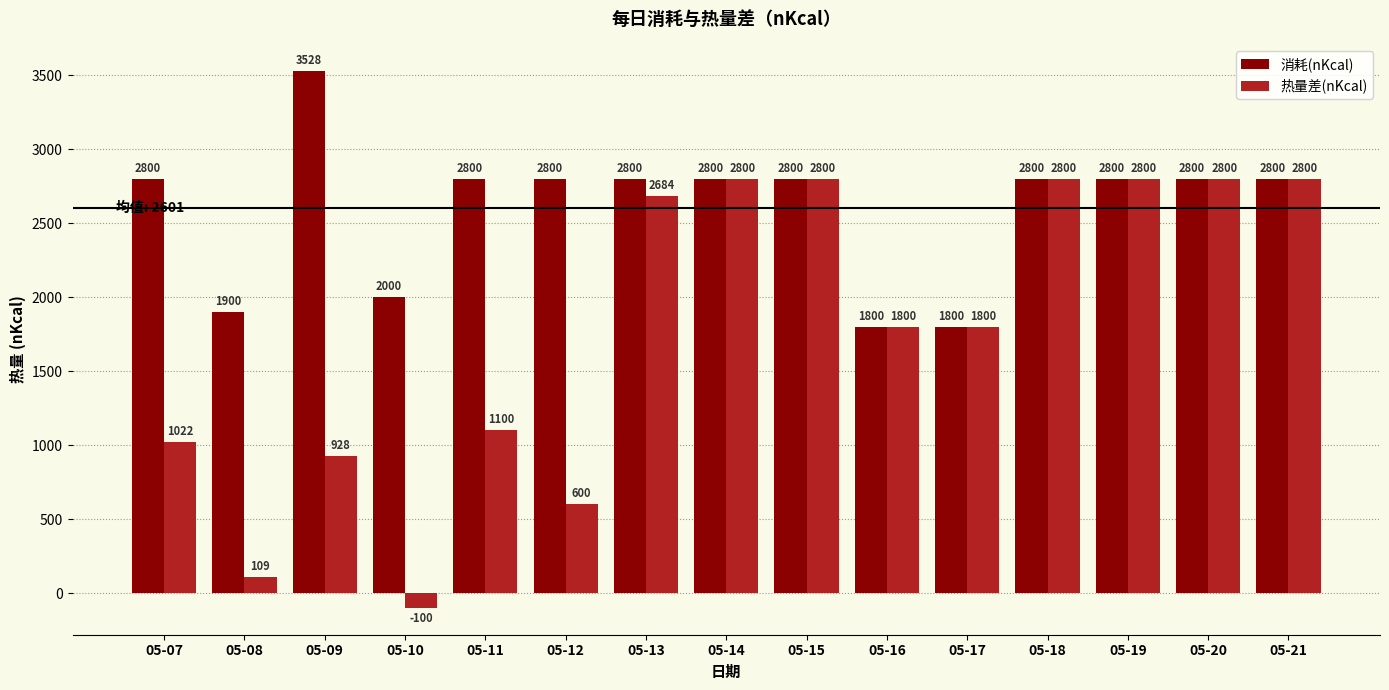

Which series changed the most between 05-13 and 05-16?

消耗(nKcal)